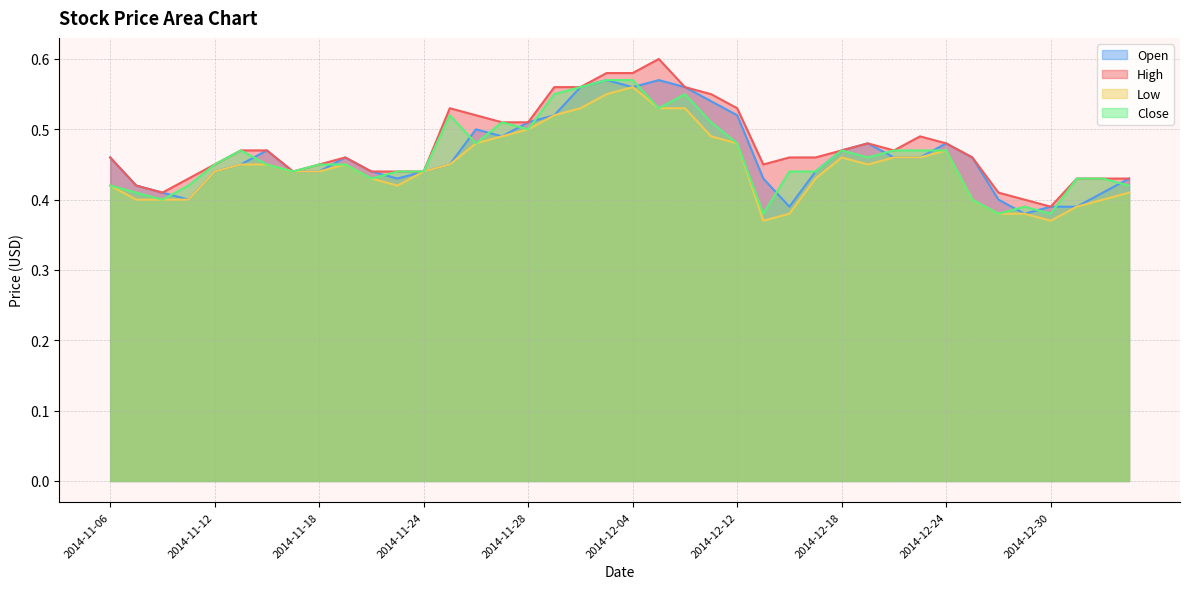

Which series has the widest spread of values?

High